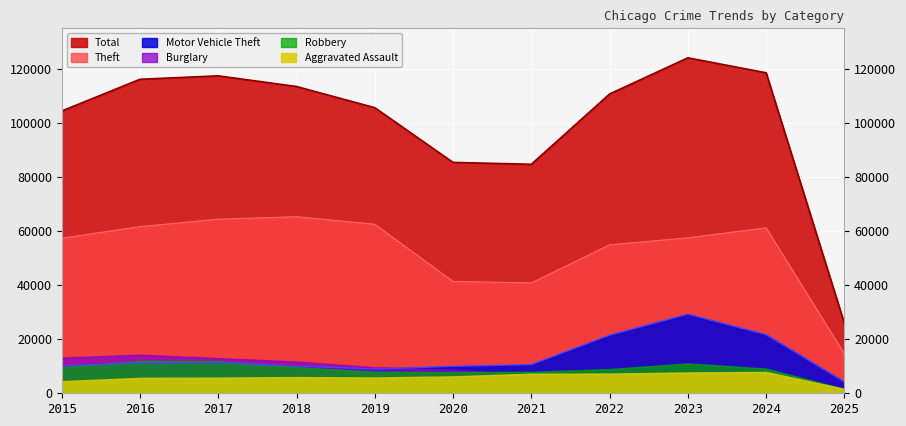

Read the Total value at 2021, to the nearest 50.

84700